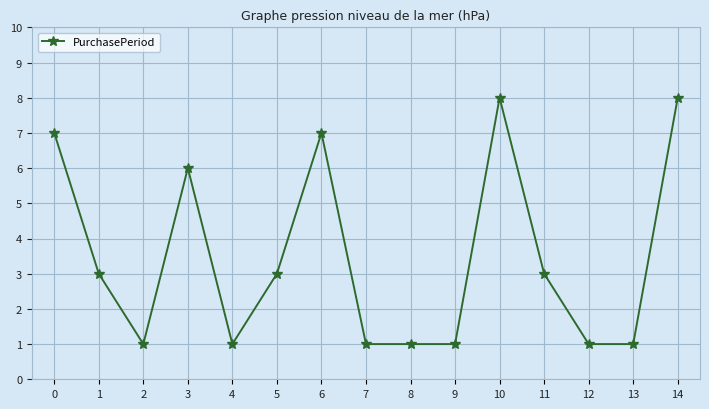

The value at 0 is 4. True or false?

False